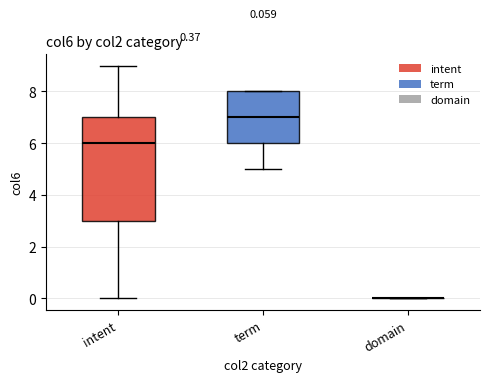

Which box is the tallest, from its lower edge to its upper edge?

intent